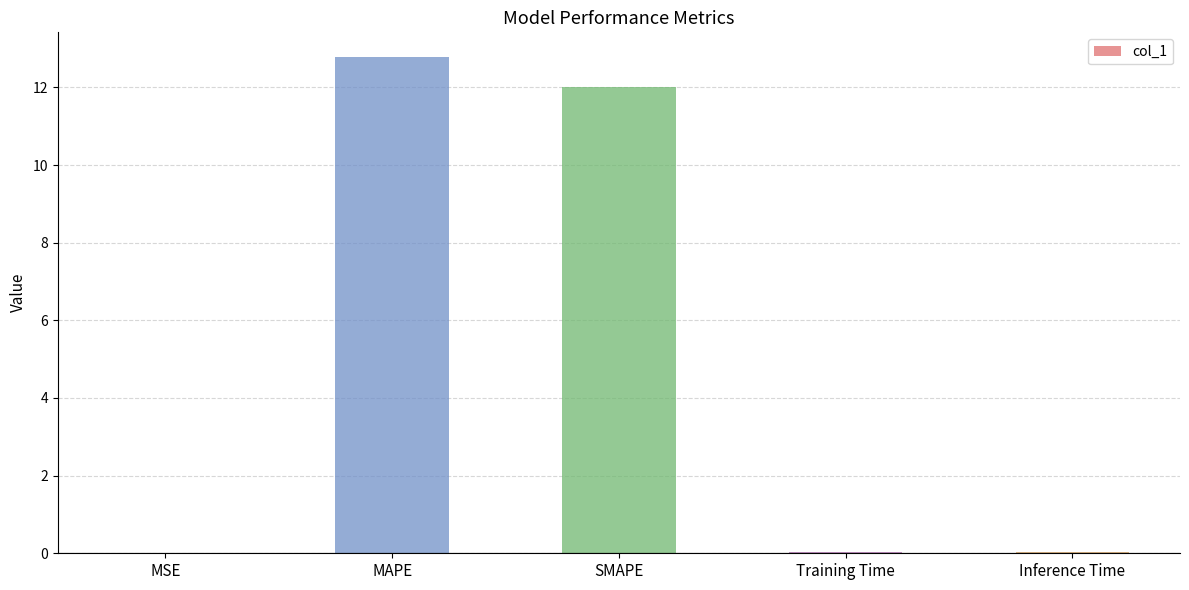

What is the sum of the values at SMAPE and MAPE?

24.8